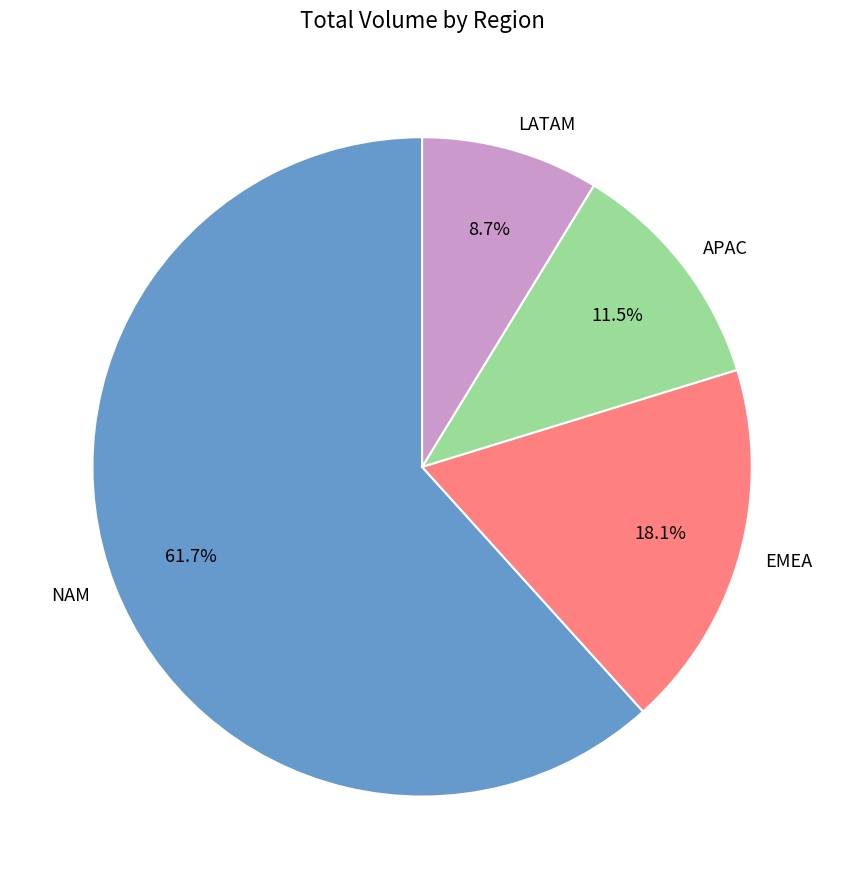

What is the ratio of the value at EMEA to the value at APAC?

1.6